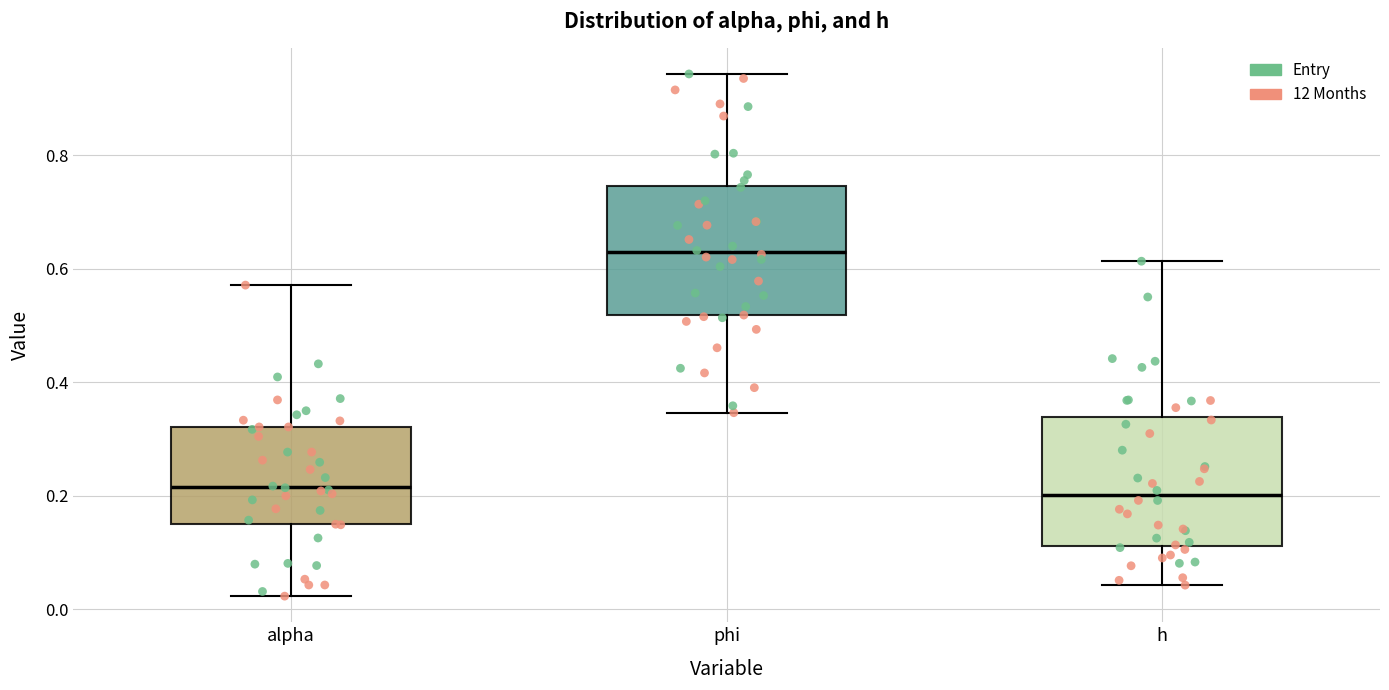

Reading left to right, read every box against the y-axis: the position of its median line, the range the box covers, and the ends of its whiskers. The values are not printed on the chart, so give them approximately, as read against the axis.

alpha: median 0.22, box 0.14 to 0.32, whiskers 0.02 to 0.58
phi: median 0.62, box 0.52 to 0.74, whiskers 0.34 to 0.94
h: median 0.20, box 0.12 to 0.34, whiskers 0.04 to 0.62